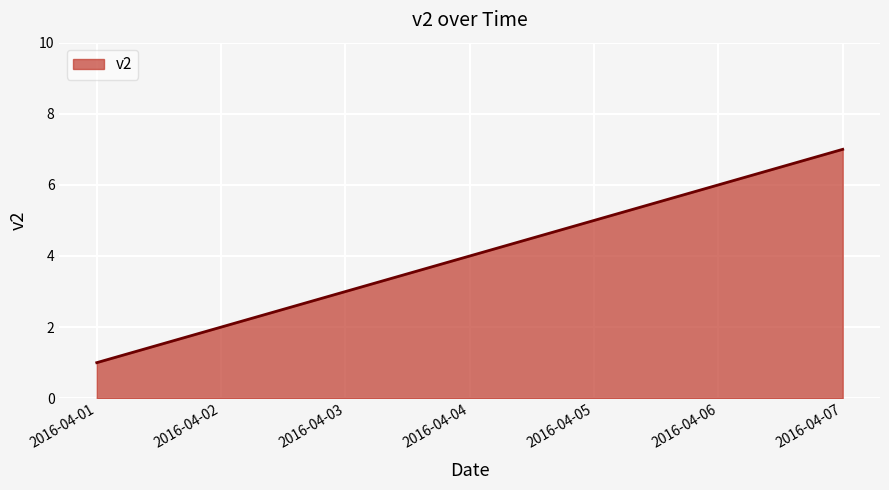

At which label is the value closest to 4?

2016-04-04